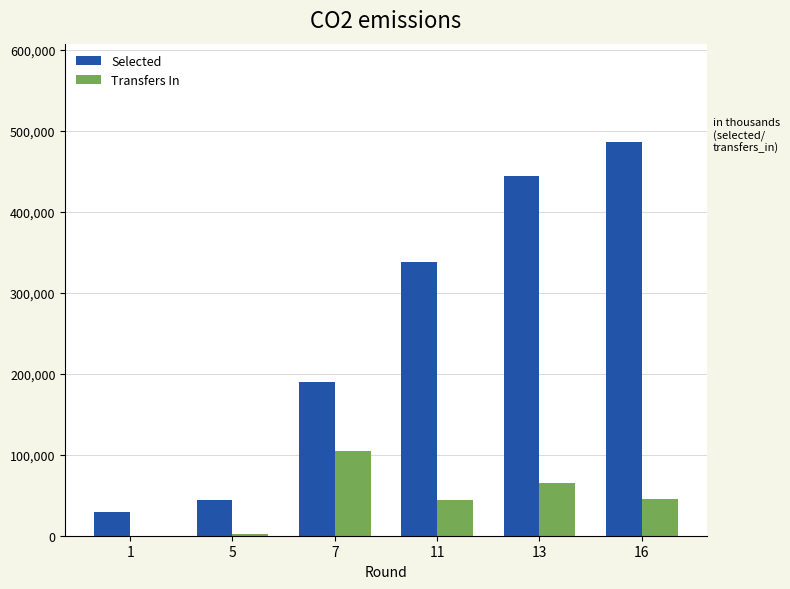

The value of Selected at 1 is 48231. True or false?

False